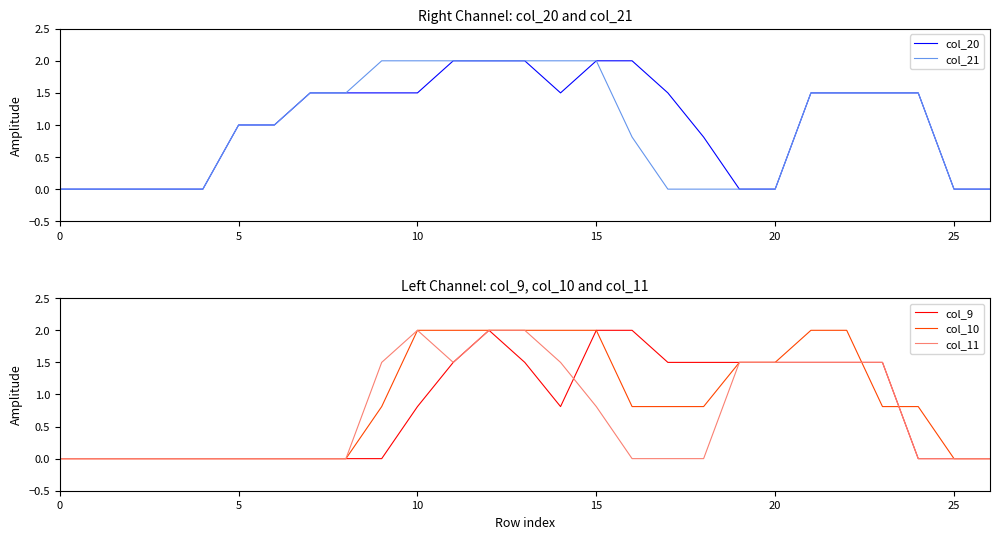

The col_21 series shows 0.0 at 17. True or false?

True